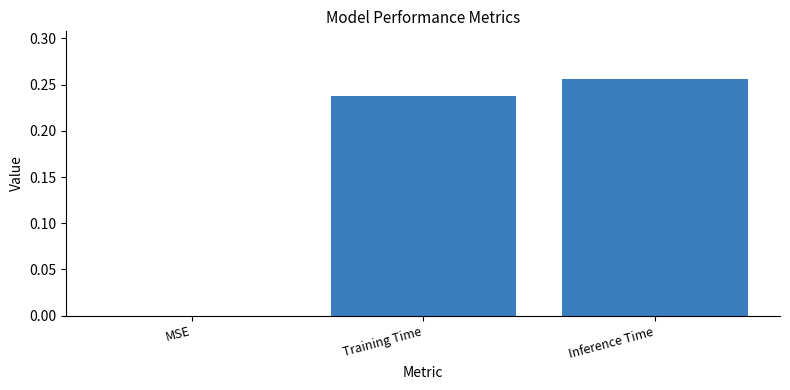

What is the change in value from MSE to Training Time?

+0.2